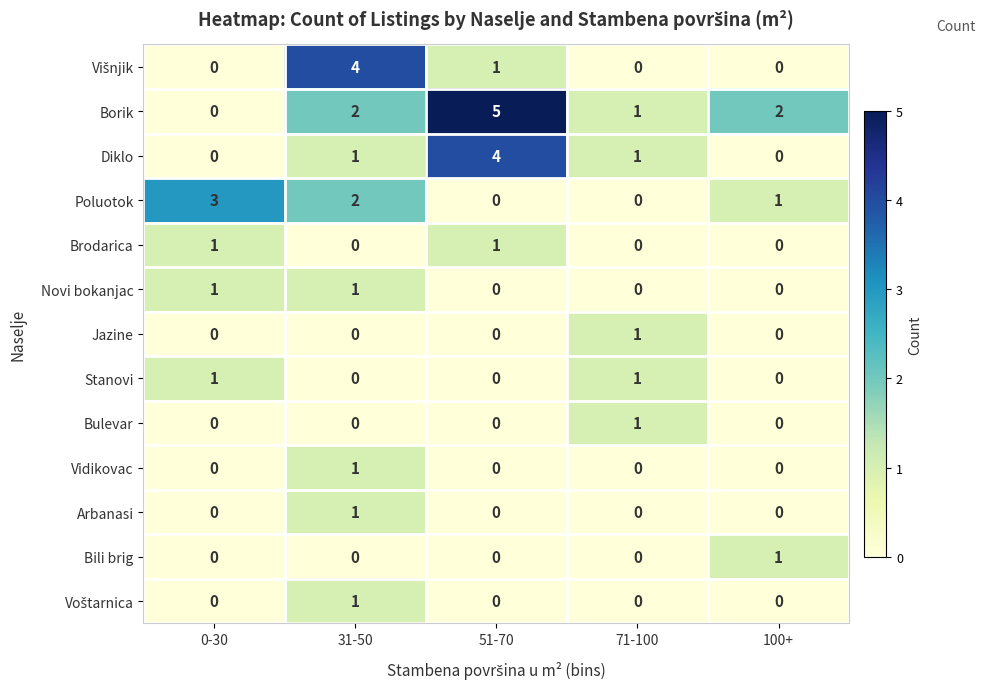

Which series has the largest range (max minus min)?

Borik